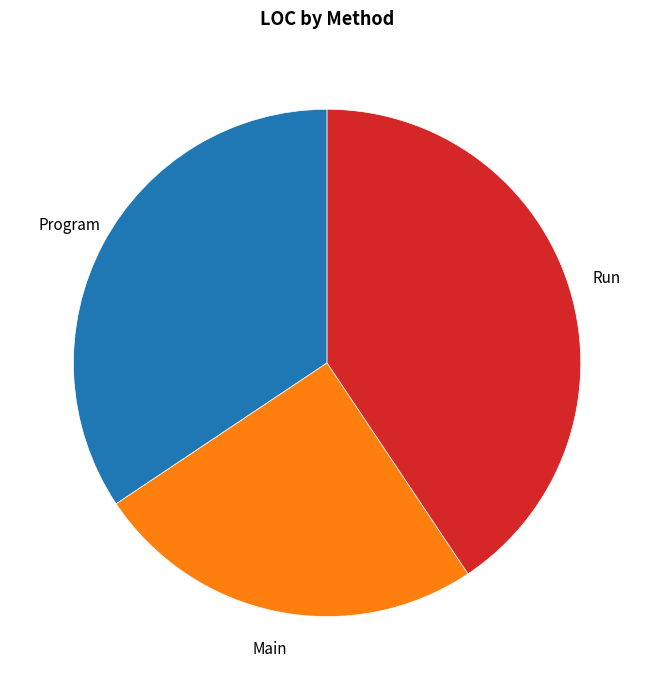

Is there any slice that represents more than half of the pie?

No